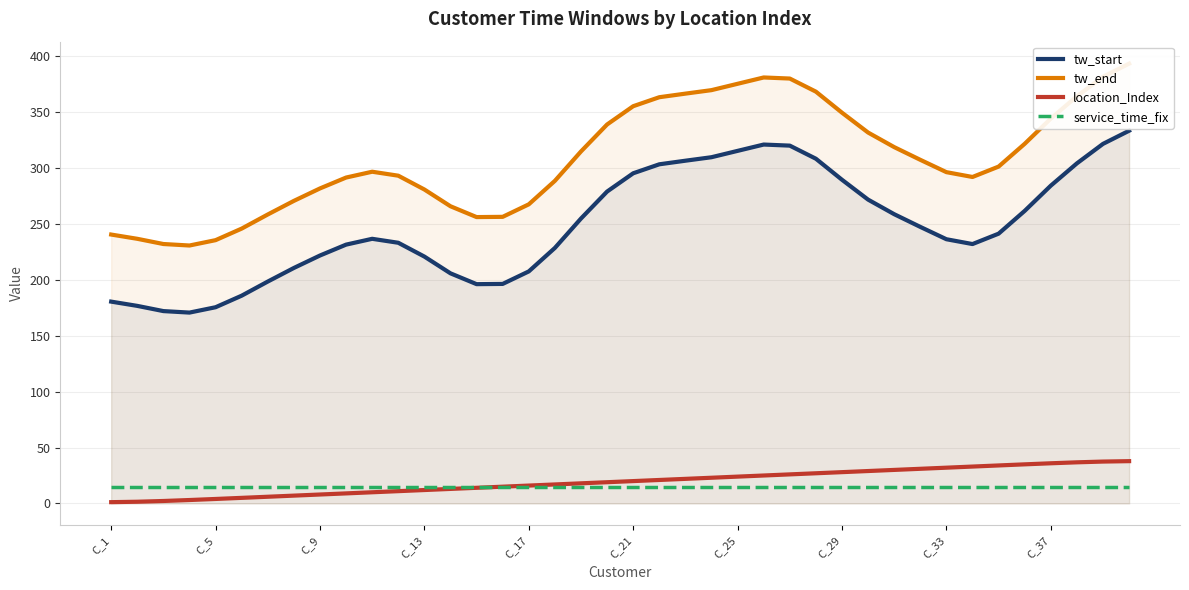

Does the chart display data point markers on the line(s)?

No